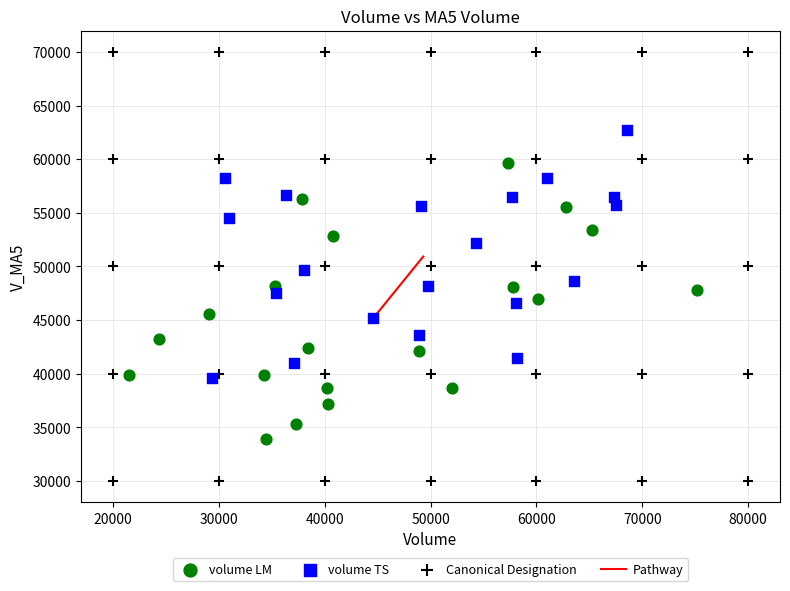

Which series has the largest Y range (max minus min)?

Canonical Designation